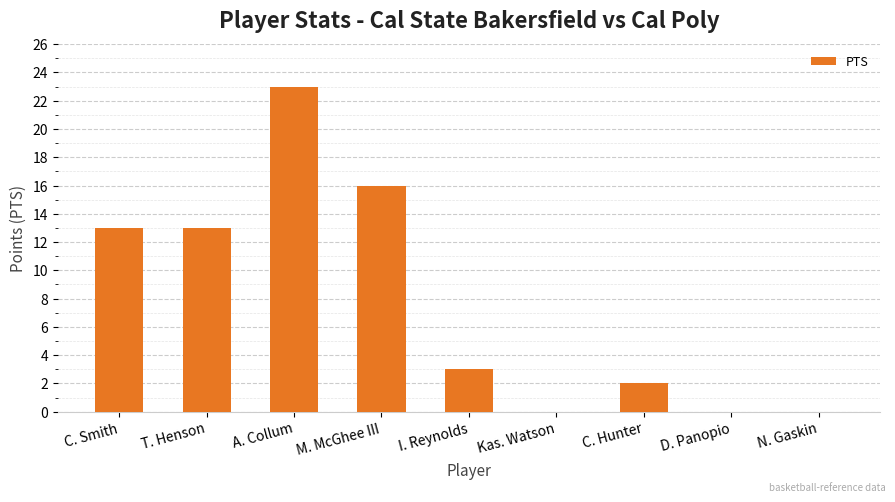

Are the bars horizontal?

No